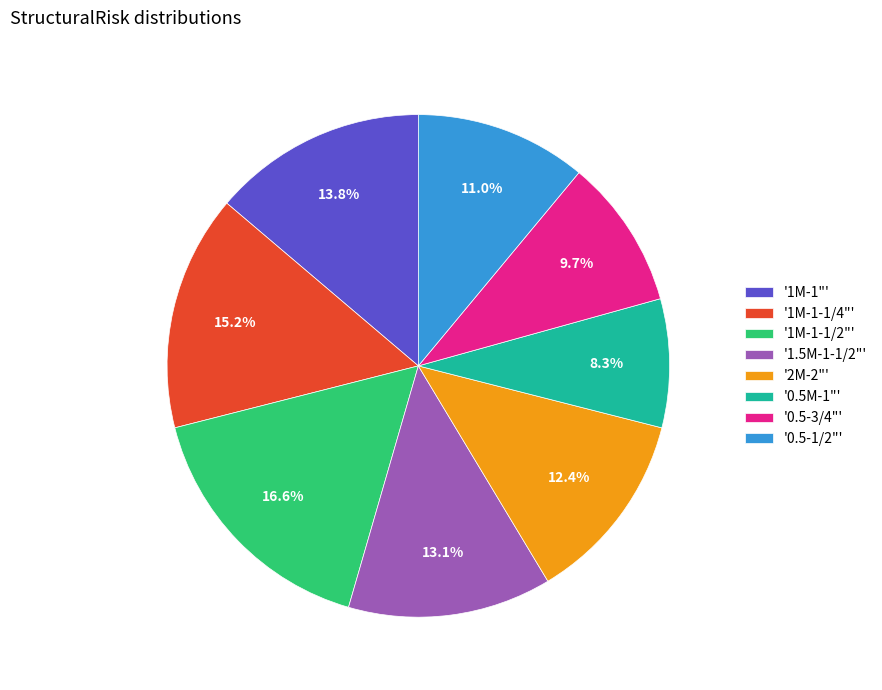

Which has a higher value, '0.5-1/2"' or '1M-1"'?

'1M-1"'